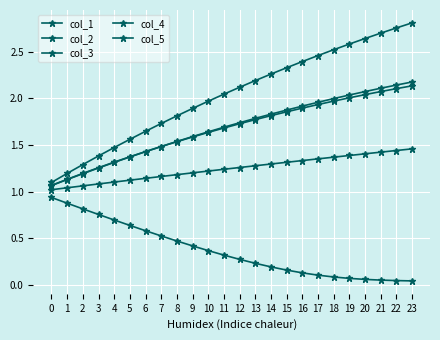

How many lines are shown in the chart?

5